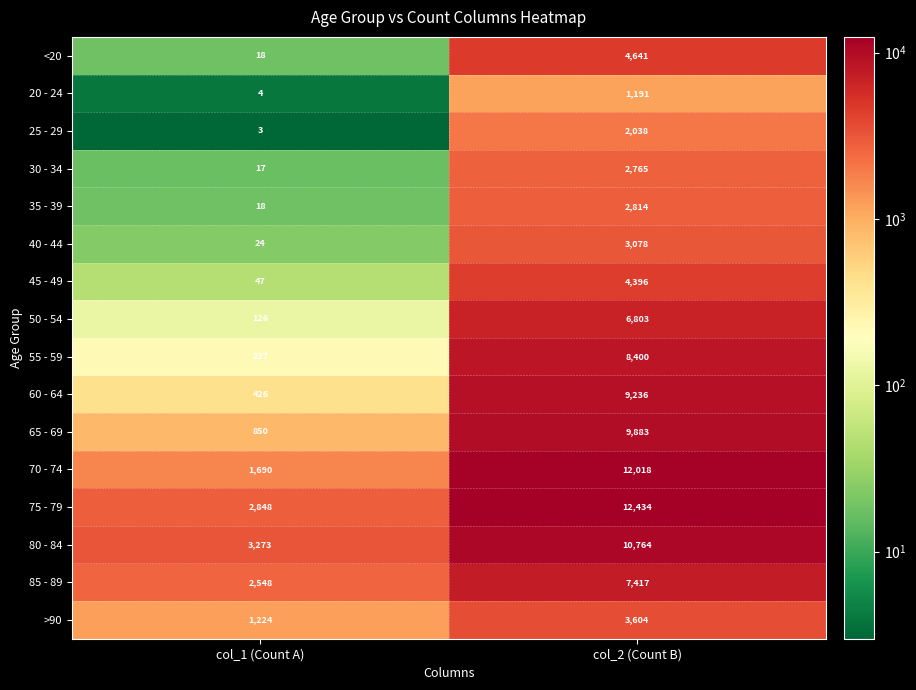

What is the spread (max minus min) of values at col_1 (Count A)?

3270